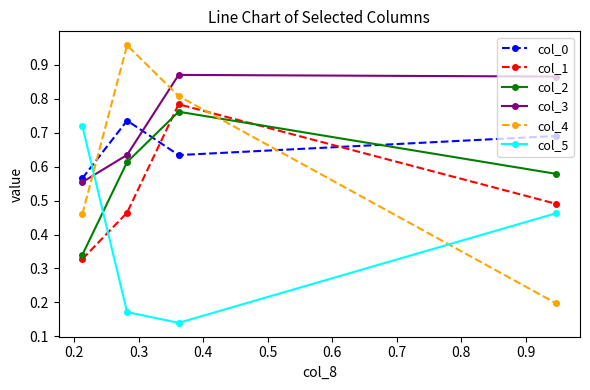

Count the col_2 values in the range 0 to 1.

4